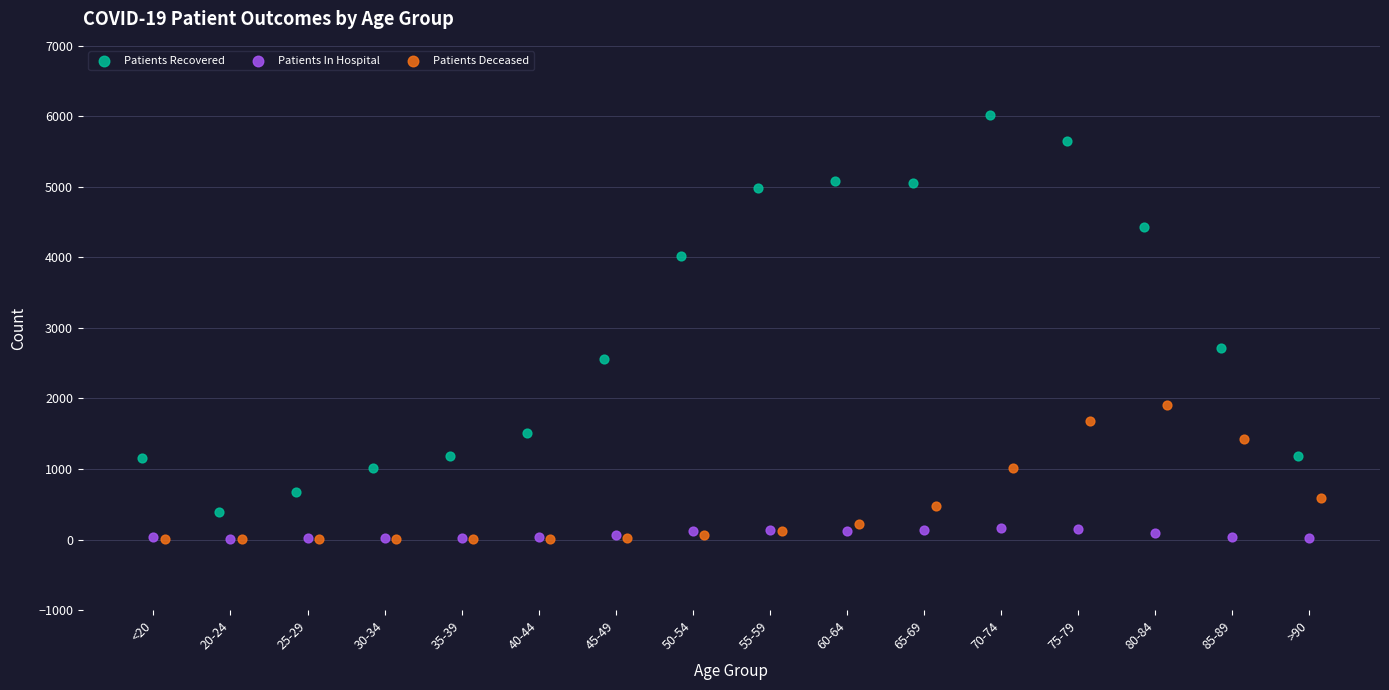

Which series reaches the minimum Y coordinate?

Patients Deceased